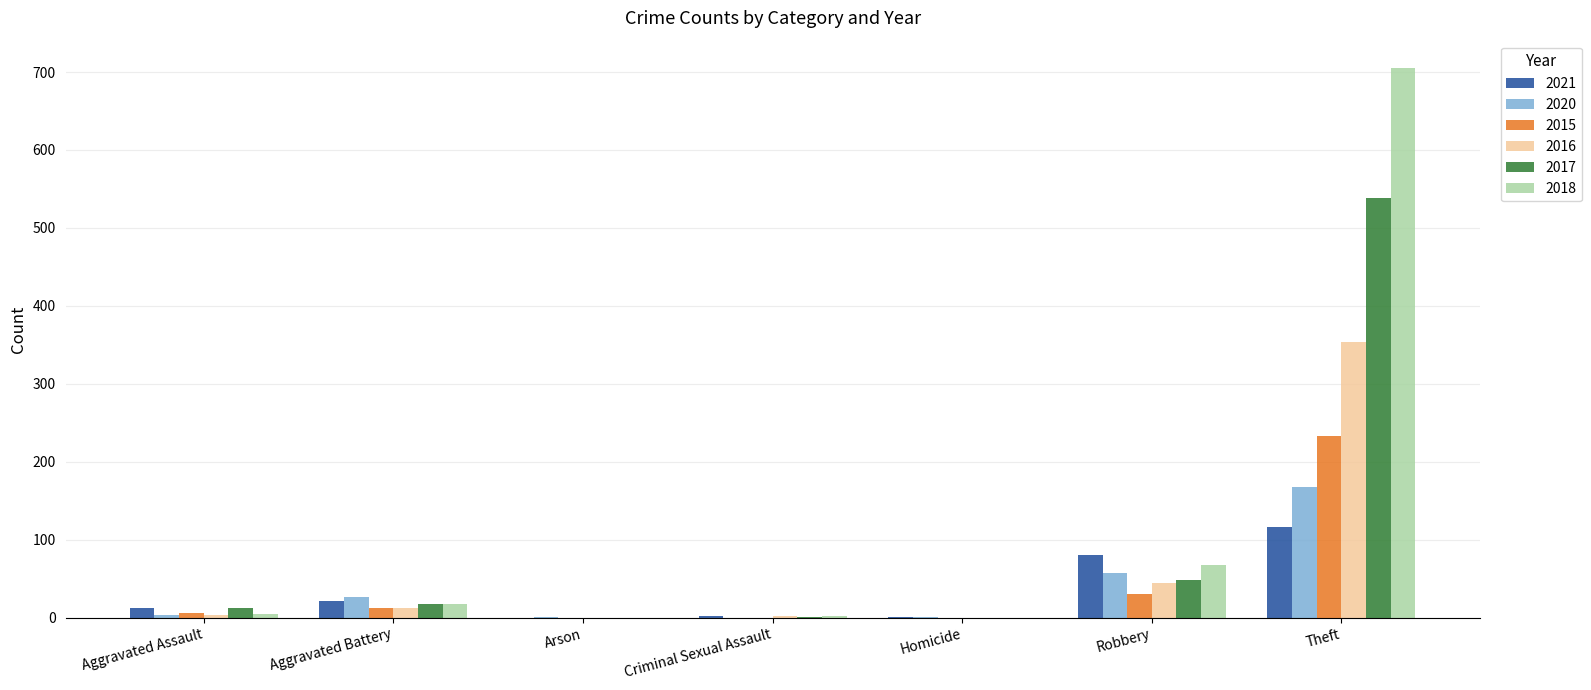

Which series has the largest range (max minus min)?

2018